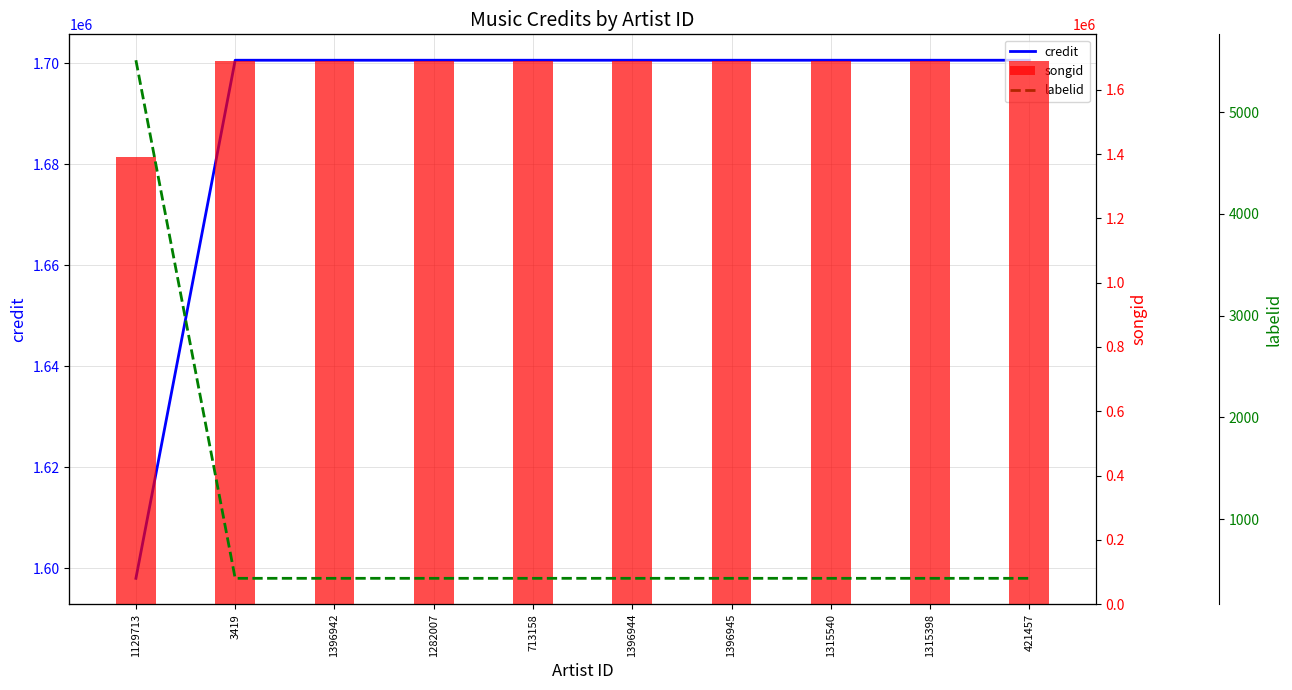

Which series changed the most between 1396944 and 1396945?

credit